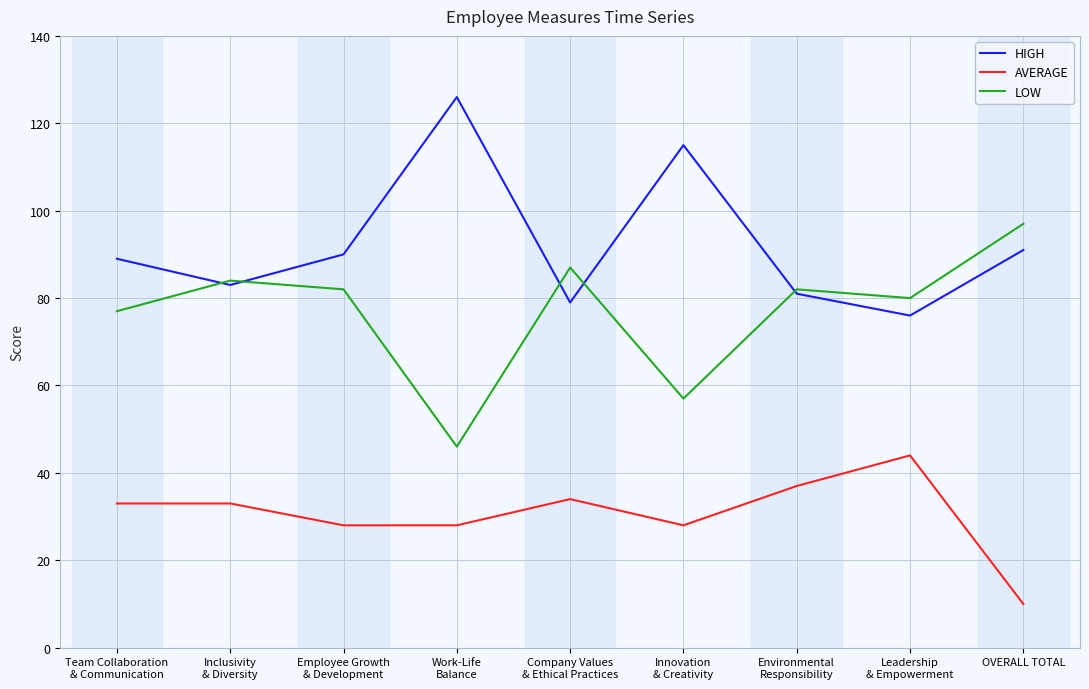

How many lines are shown in the chart?

3